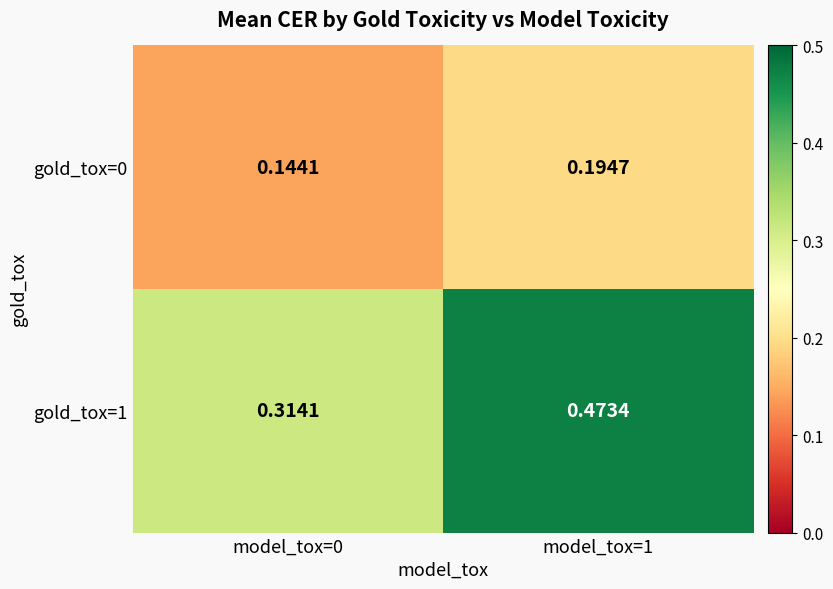

Is the value of gold_tox=0 at model_tox=1 greater than the value of gold_tox=1 at model_tox=0?

No